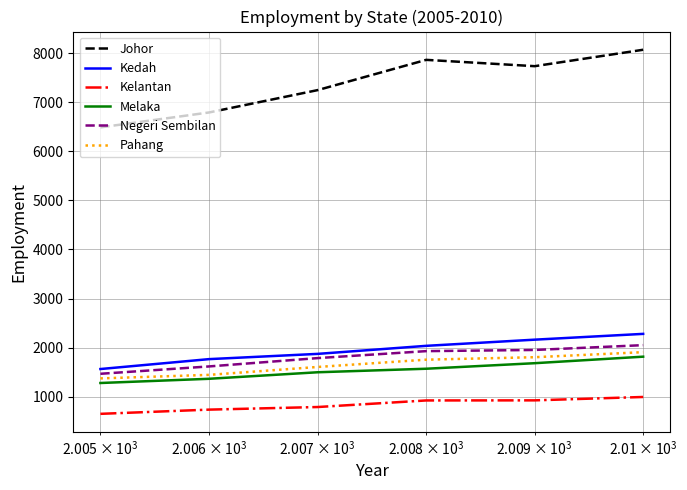

What is the lowest value of the Kelantan series?

648